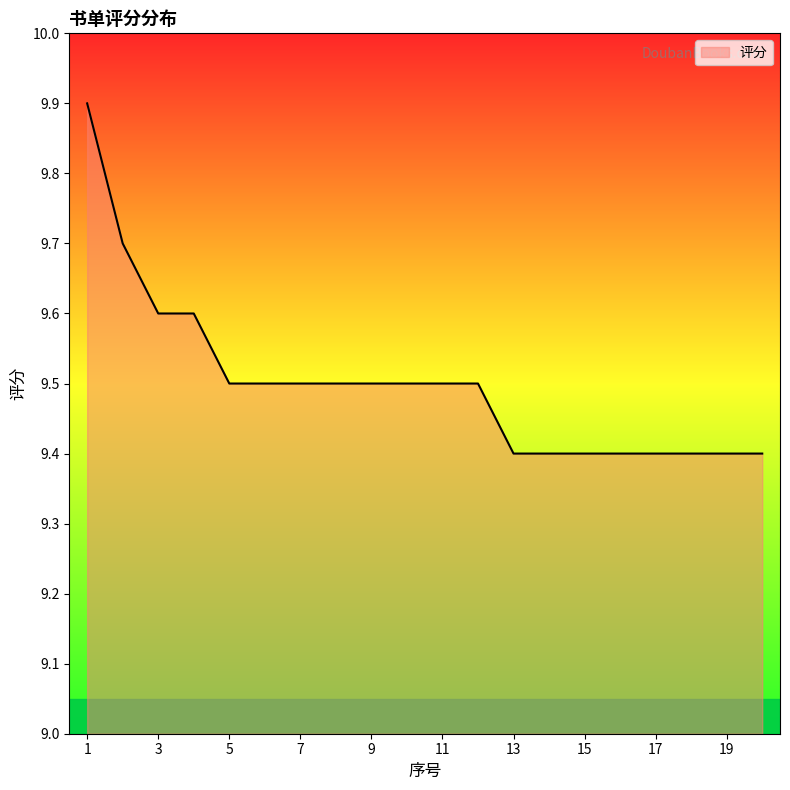

What is the greatest value displayed?

9.9